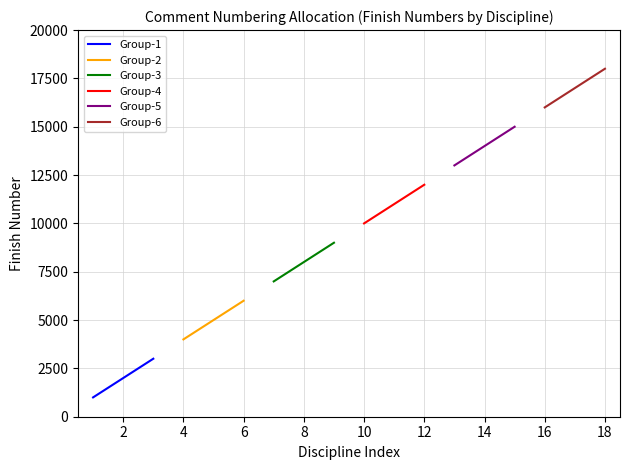

What is the smallest value displayed?

1000